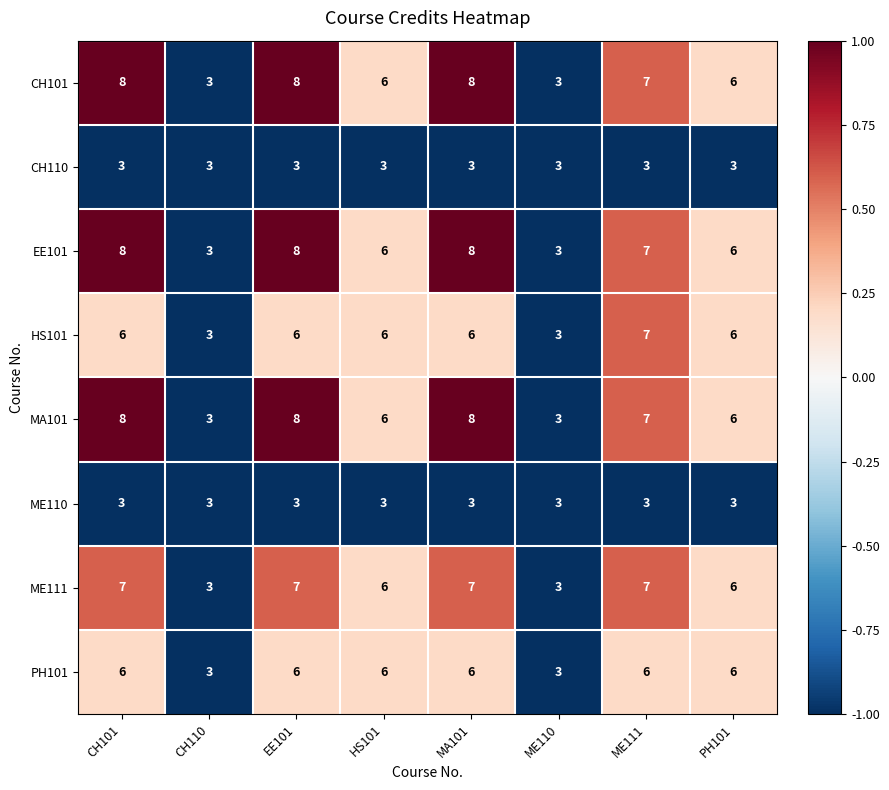

Is the value of ME111 at MA101 greater than the value of CH110 at MA101?

Yes